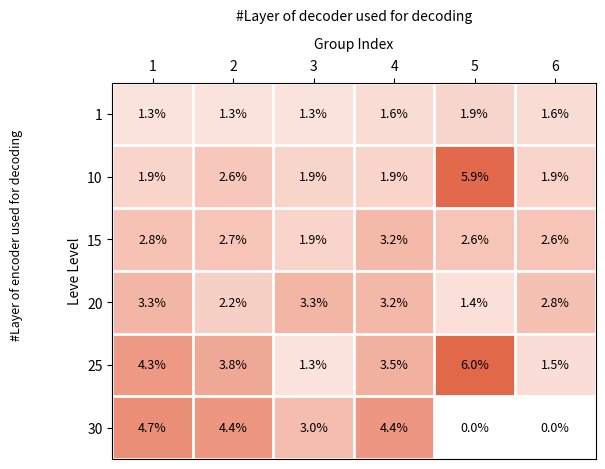

What is the approximate value of 15 at 1?

2.8